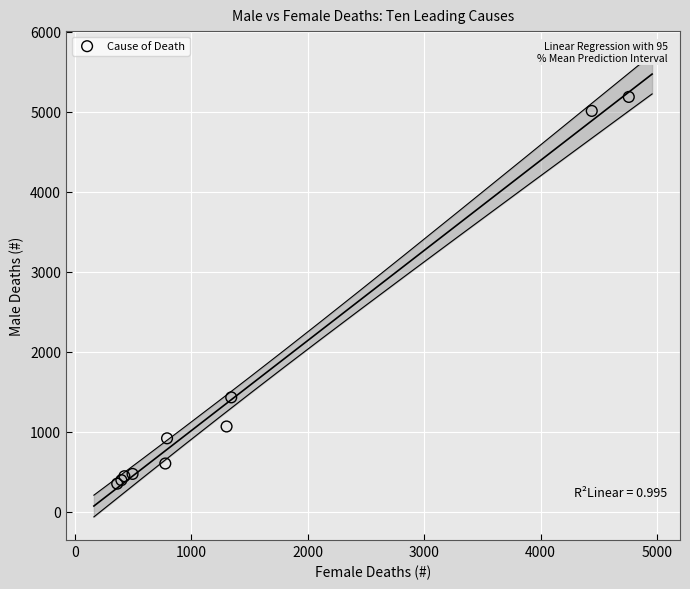

What Y value in the scatter plot is closest to 2770?

1431